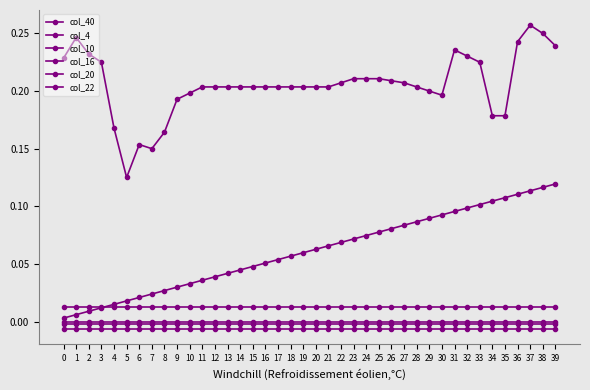

Reading left to right, what are all the values shown in this chart?

col_40: 0.0	0.0	0.0	0.0	0.0	0.0	0.0	0.0	0.0	0.0	0.0	0.0	0.0	0.0	0.0	0.0	0.1	0.1	0.1	0.1	0.1	0.1	0.1	0.1	0.1	0.1	0.1	0.1	0.1	0.1	0.1	0.1	0.1	0.1	0.1	0.1	0.1	0.1	0.1	0.1
col_4: 0.2	0.2	0.2	0.2	0.2	0.1	0.2	0.1	0.2	0.2	0.2	0.2	0.2	0.2	0.2	0.2	0.2	0.2	0.2	0.2	0.2	0.2	0.2	0.2	0.2	0.2	0.2	0.2	0.2	0.2	0.2	0.2	0.2	0.2	0.2	0.2	0.2	0.3	0.2	0.2
col_10: 0.0	0.0	0.0	0.0	0.0	0.0	0.0	0.0	0.0	0.0	0.0	0.0	0.0	0.0	0.0	0.0	0.0	0.0	0.0	0.0	0.0	0.0	0.0	0.0	0.0	0.0	0.0	0.0	0.0	0.0	0.0	0.0	0.0	0.0	0.0	0.0	0.0	0.0	0.0	0.0
col_16: -0.0	-0.0	-0.0	-0.0	-0.0	-0.0	-0.0	-0.0	-0.0	-0.0	-0.0	-0.0	-0.0	-0.0	-0.0	-0.0	-0.0	-0.0	-0.0	-0.0	-0.0	-0.0	-0.0	-0.0	-0.0	-0.0	-0.0	-0.0	-0.0	-0.0	-0.0	-0.0	-0.0	-0.0	-0.0	-0.0	-0.0	-0.0	-0.0	-0.0
col_20: -0.0	-0.0	-0.0	-0.0	-0.0	-0.0	-0.0	-0.0	-0.0	-0.0	-0.0	-0.0	-0.0	-0.0	-0.0	-0.0	-0.0	-0.0	-0.0	-0.0	-0.0	-0.0	-0.0	-0.0	-0.0	-0.0	-0.0	-0.0	-0.0	-0.0	-0.0	-0.0	-0.0	-0.0	-0.0	-0.0	-0.0	-0.0	-0.0	-0.0
col_22: -0.0	-0.0	-0.0	-0.0	-0.0	-0.0	-0.0	-0.0	-0.0	-0.0	-0.0	-0.0	-0.0	-0.0	-0.0	-0.0	-0.0	-0.0	-0.0	-0.0	-0.0	-0.0	-0.0	-0.0	-0.0	-0.0	-0.0	-0.0	-0.0	-0.0	-0.0	-0.0	-0.0	-0.0	-0.0	-0.0	-0.0	-0.0	-0.0	-0.0